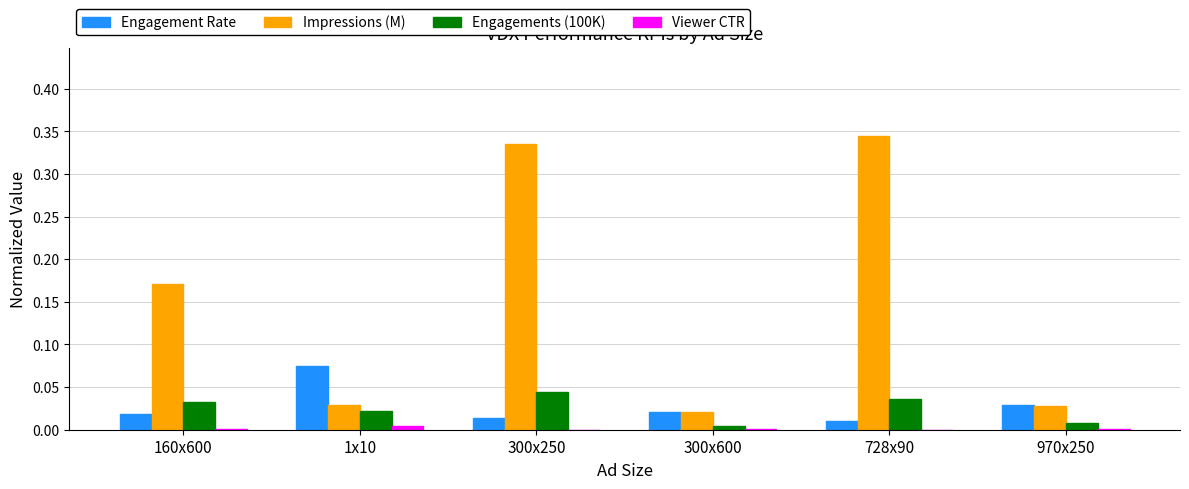

Between 1x10 and 300x600, which series saw the biggest shift?

Engagement Rate